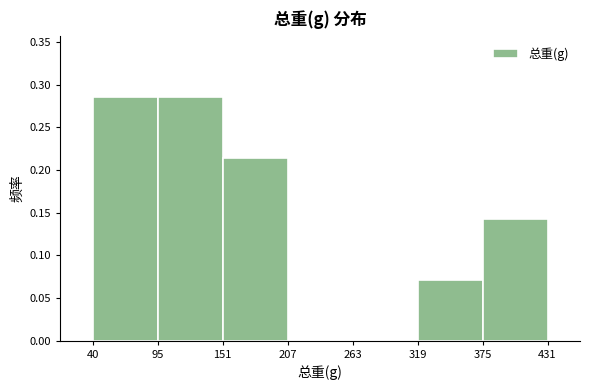

Reading left to right, list every bar in this chart as the range it spans on the x-axis followed by its height. The values are not printed on the chart, so give them approximately, as read against the axis.

40 to 95: 0.285
95 to 151: 0.285
151 to 207: 0.215
207 to 263: 0
263 to 319: 0
319 to 375: 0.070
375 to 431: 0.145